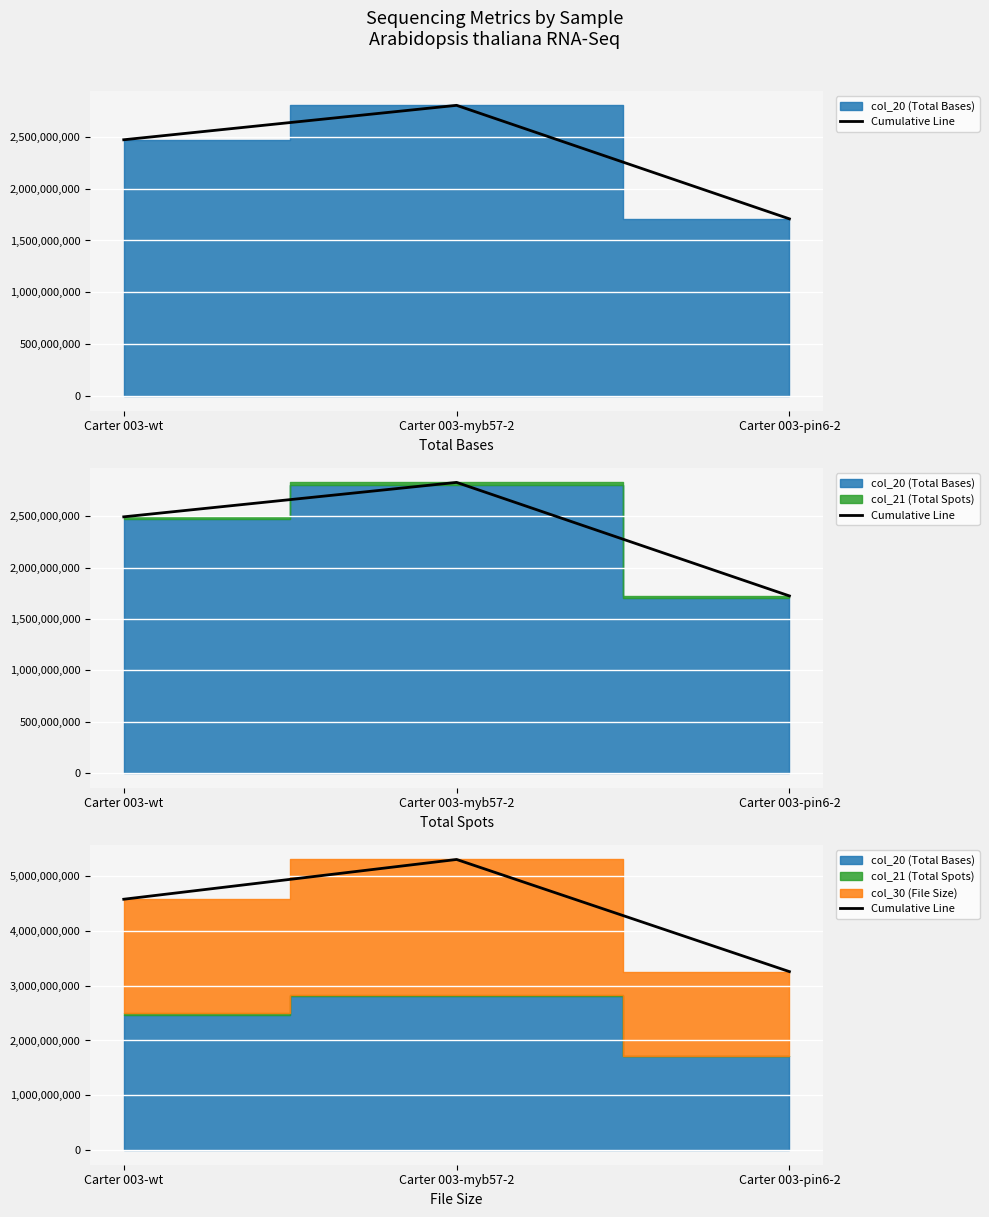

What is the maximum value shown in the chart?

5300695392